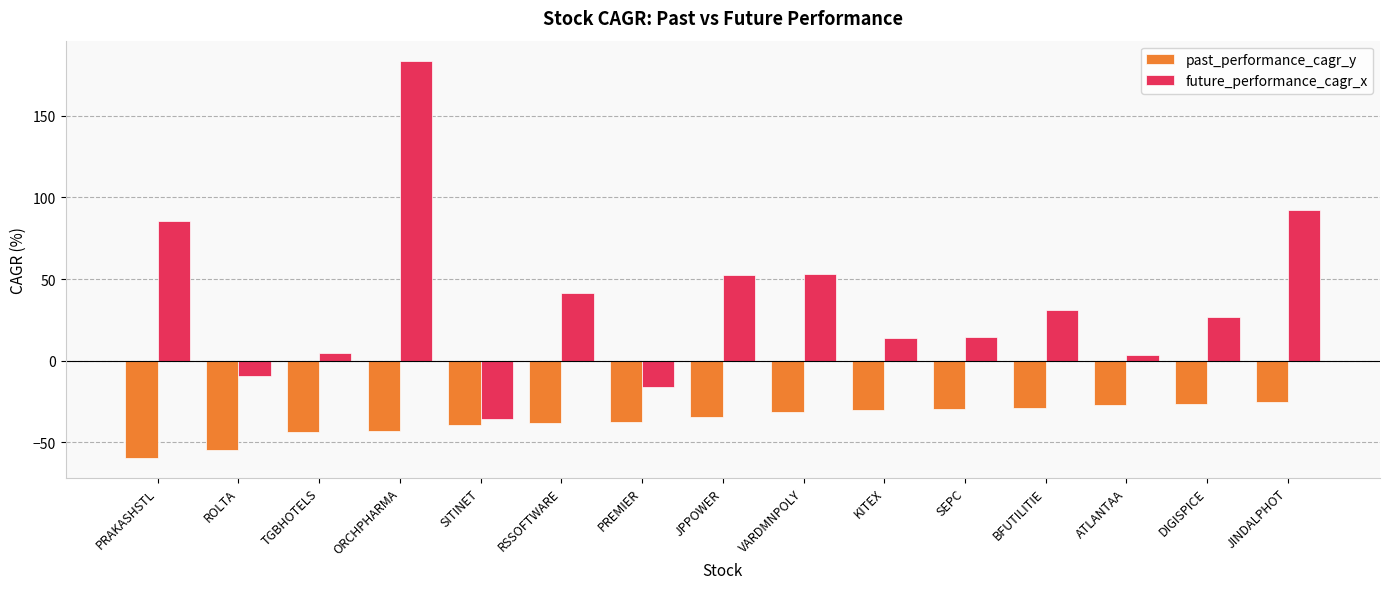

What is the approximate value of future_performance_cagr_x at PRAKASHSTL?

85.4